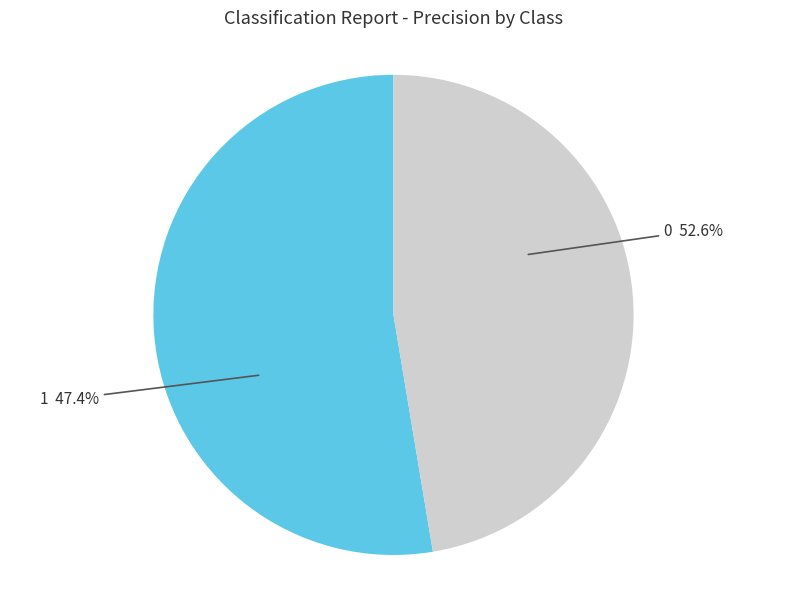

To the nearest percent, what percentage of the pie is 1?

47%